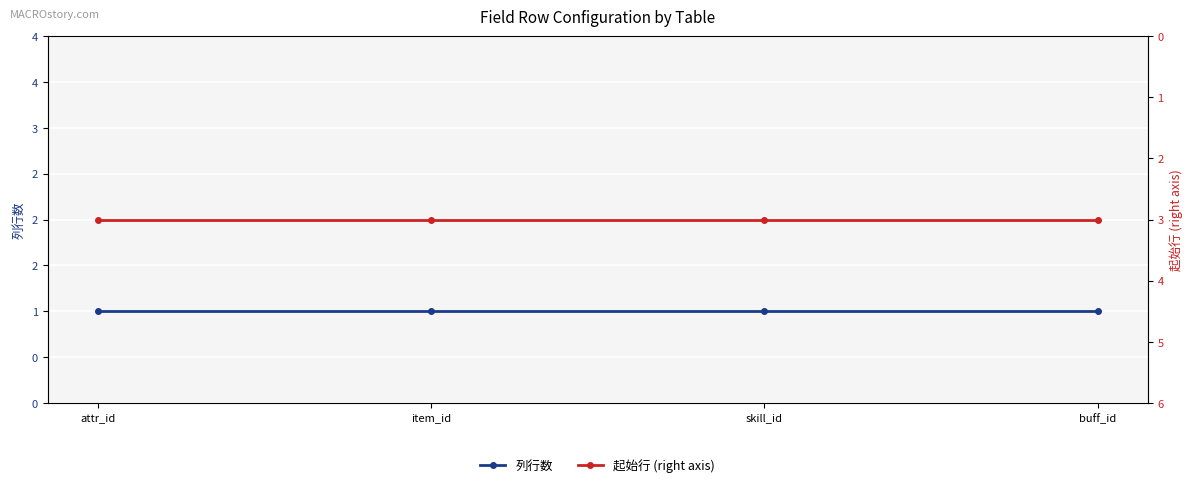

What is the label of the 1st point from the left?

attr_id